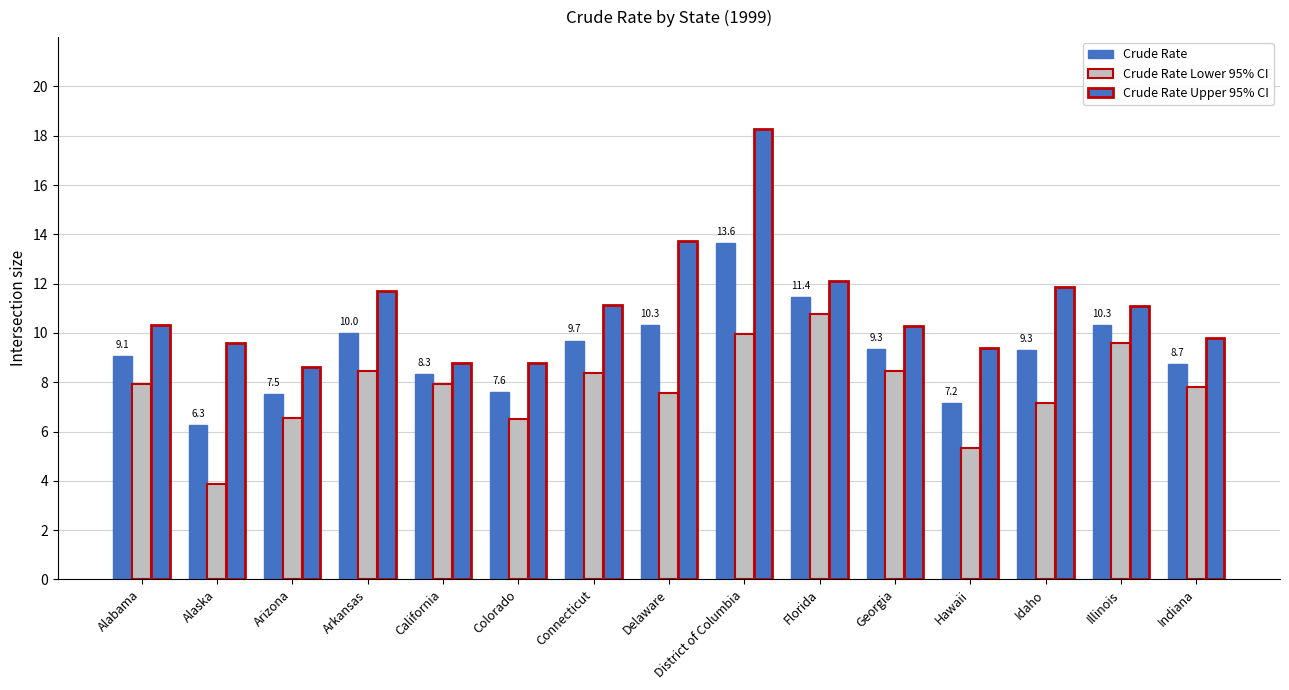

What is the total value across all series at Delaware?

31.6